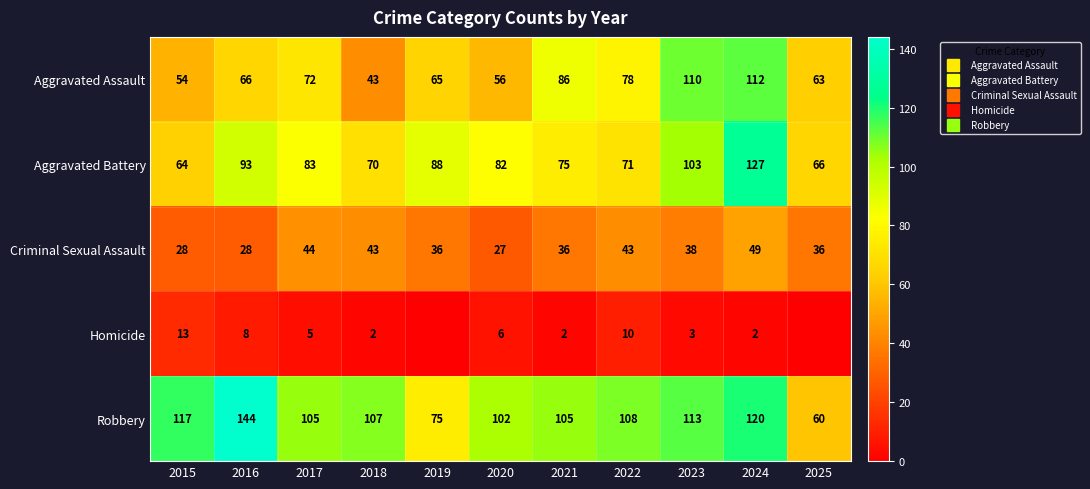

What is the spread (max minus min) of values at 2021?

103